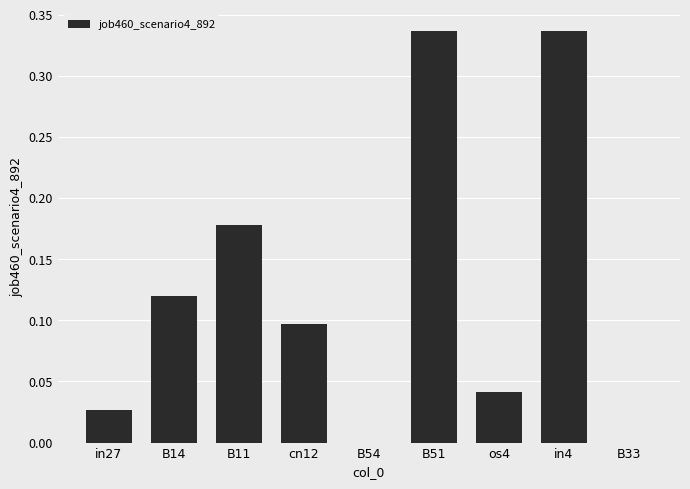

What is the change in value from in4 to B33?

-0.3